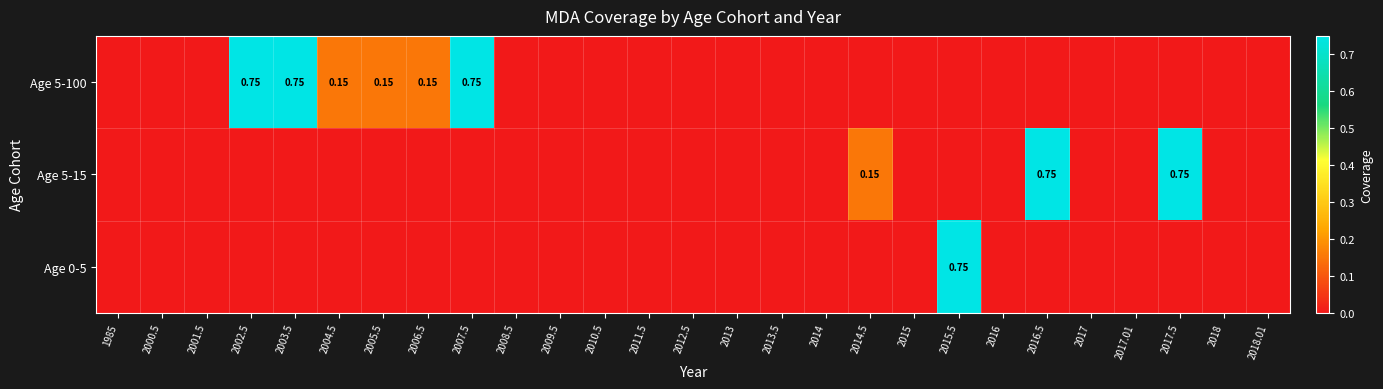

How many Age 5-15 values are between 0 and 1?

27